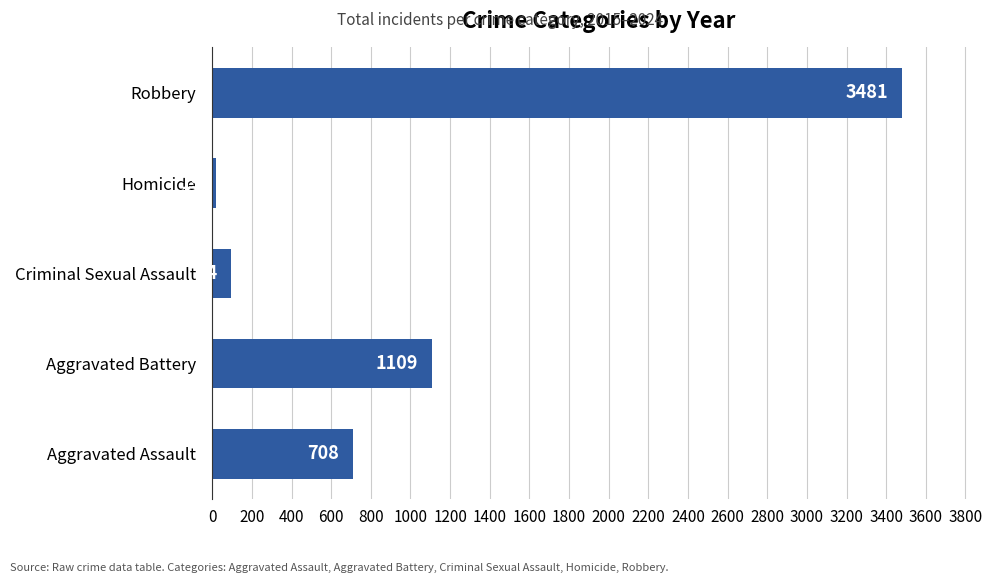

Rank the categories by value from highest to lowest.

Robbery, Aggravated Battery, Aggravated Assault, Criminal Sexual Assault, Homicide